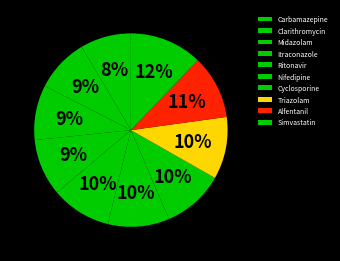

What is the smallest slice in the pie chart?

Carbamazepine